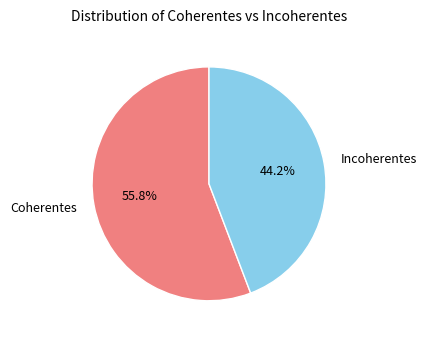

What is the majority slice?

Coherentes